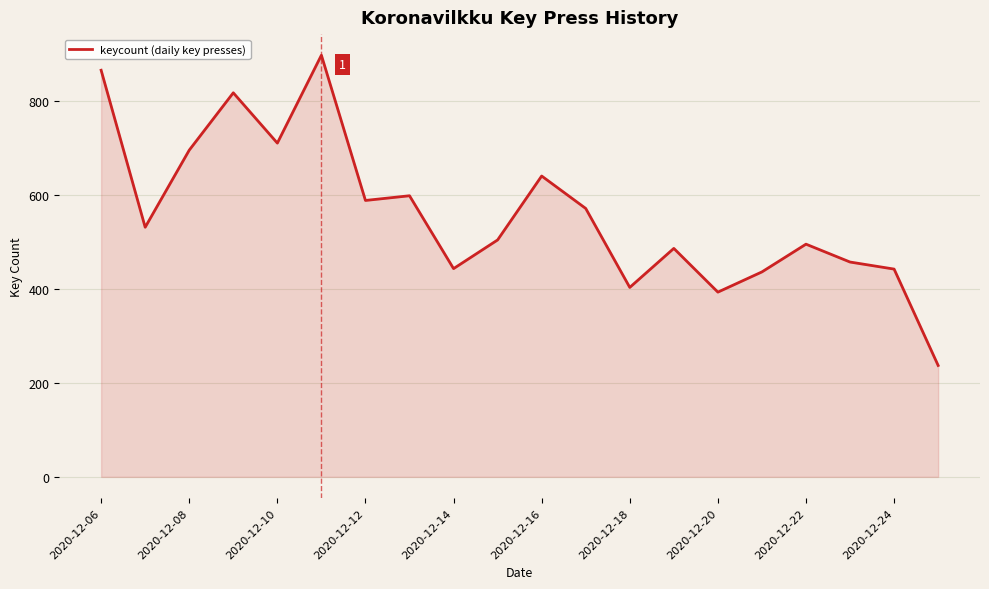

What is the smallest value displayed?

237